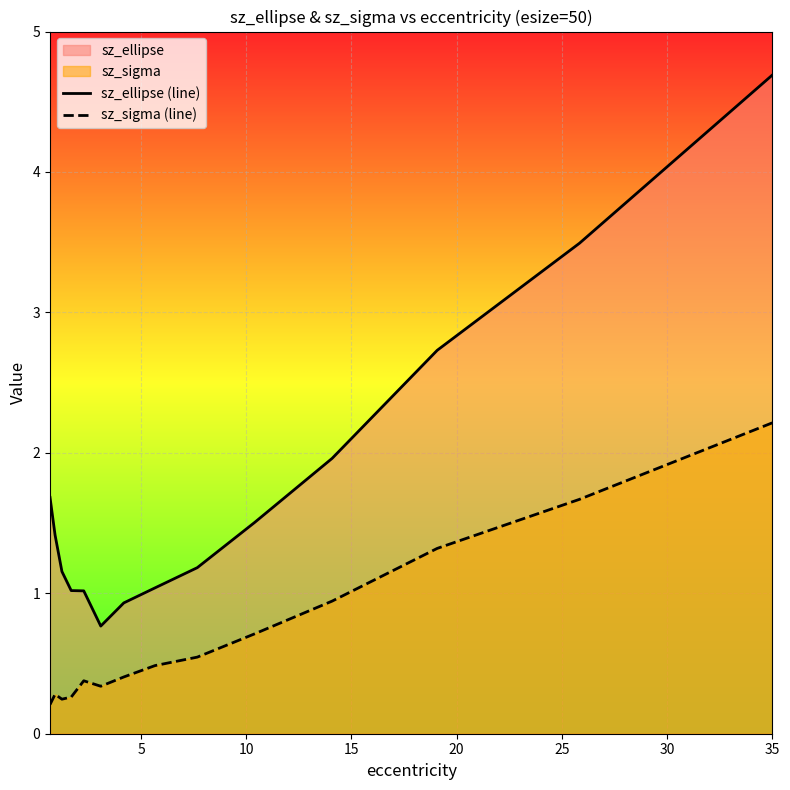

What is the difference between the maximum and minimum values in the sz_ellipse (line) series?

3.9